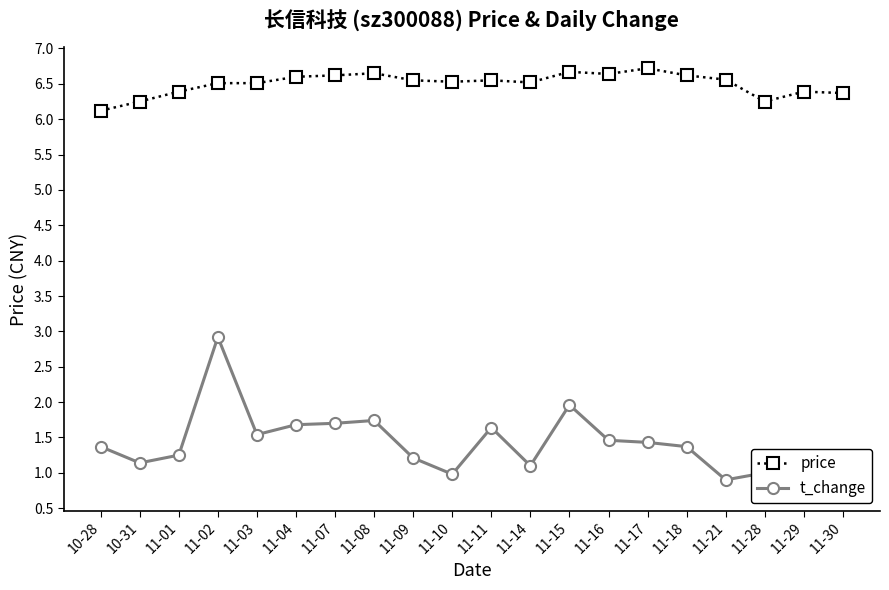

What is the difference between the t_change values at 11-11 and 11-14?

0.5